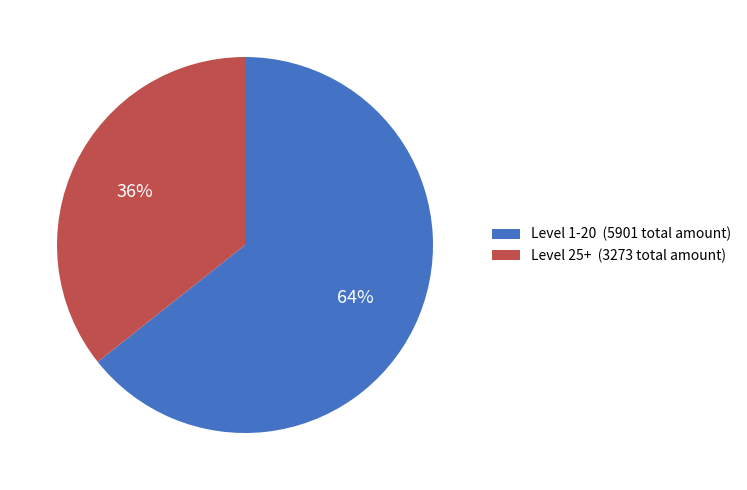

To the nearest percent, what percentage of the pie is Level 25+ (3273 total amount)?

36%